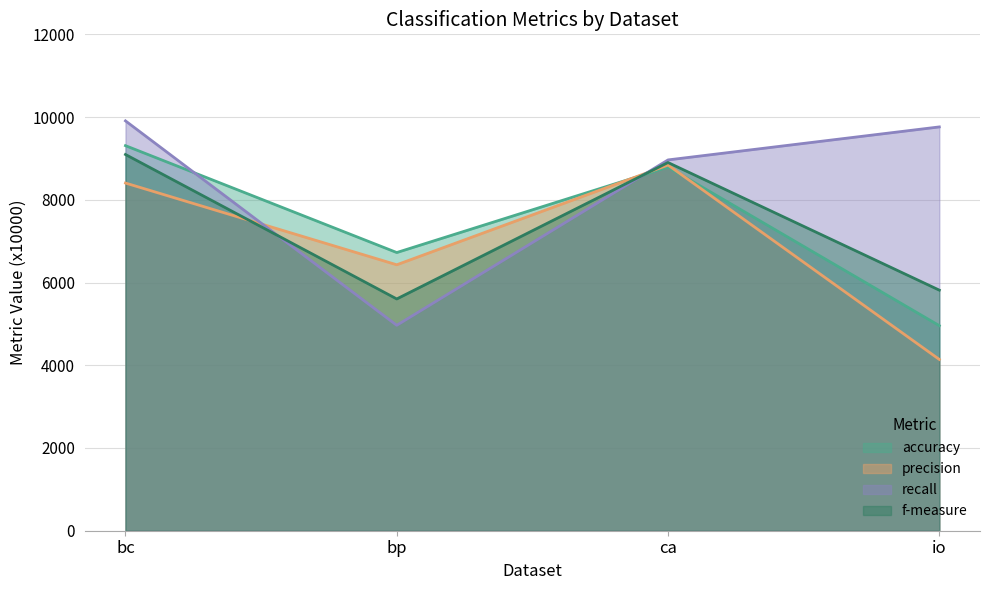

At how many categories does at least one series exceed 7607?

3